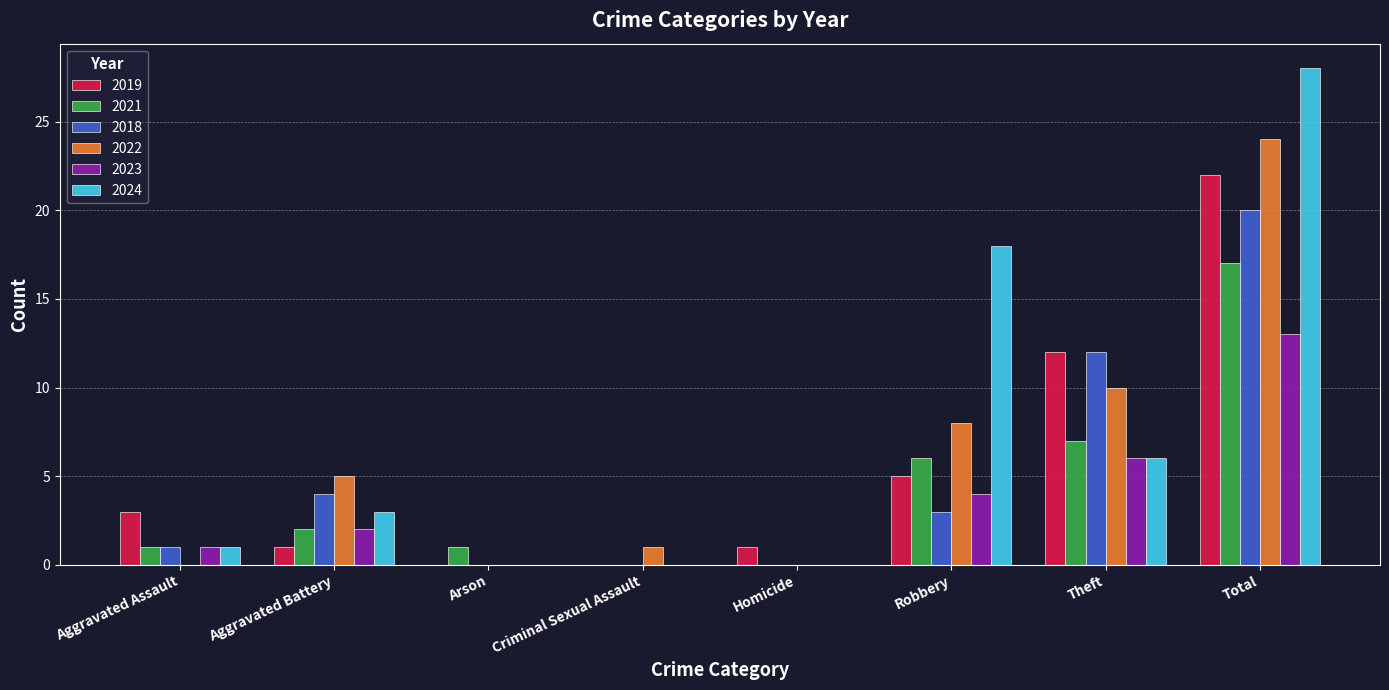

What is the sum of the 2019 values at Theft and Homicide?

13